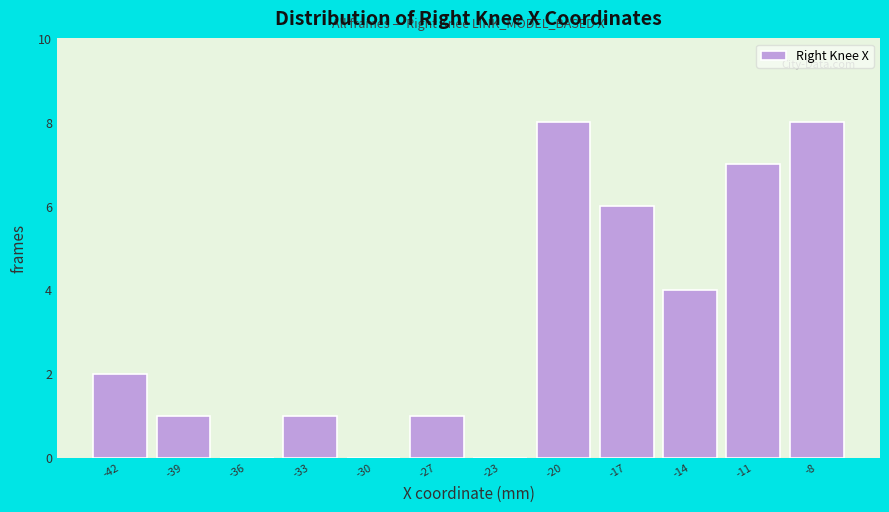

Reading right to left, what are all the values shown in this chart?

-8=8	-11=7	-14=4	-17=6	-20=8	-23=0	-27=1	-30=0	-33=1	-36=0	-39=1	-42=2